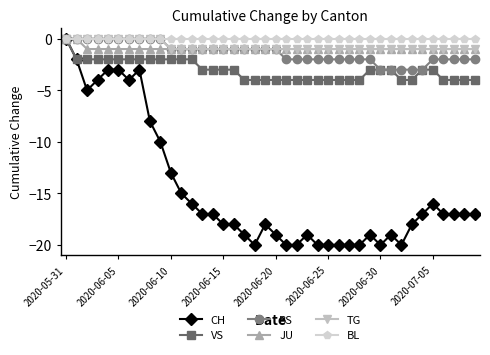

Count the number of data series in this chart.

6